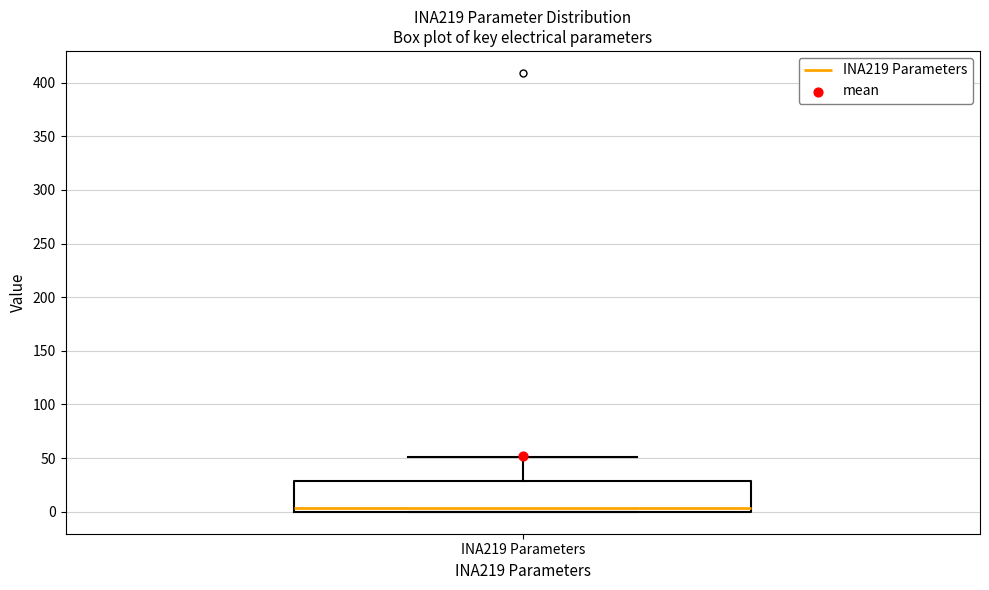

Transcribe this box plot: give where the median line is, the range the box spans, and where the two whiskers end, as read against the y-axis. The values are not printed on the chart, so give them approximately, as read against the axis.

median 5, box 0 to 30, whiskers 0 to 50